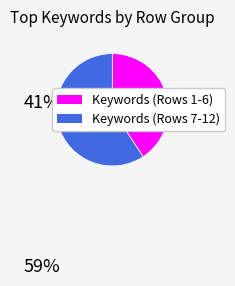

How many segments does this pie chart have?

2